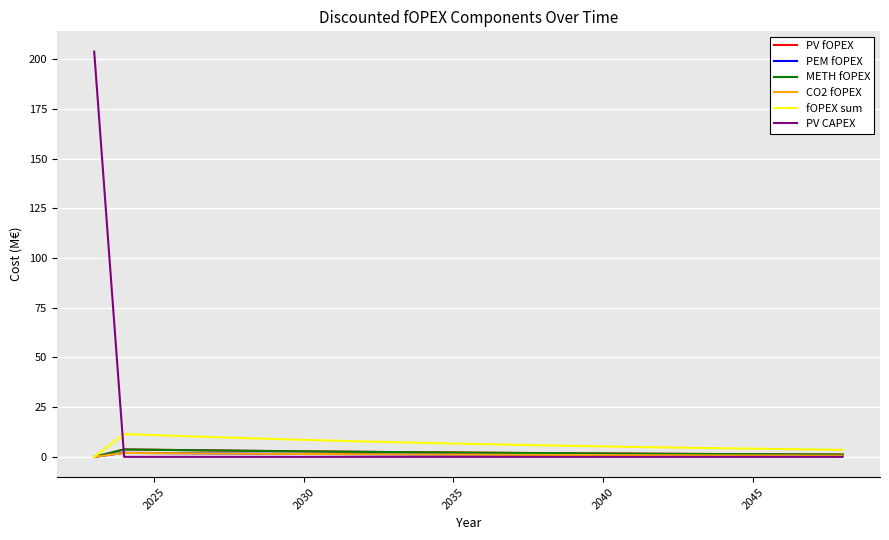

Does the chart display data point markers on the line(s)?

No